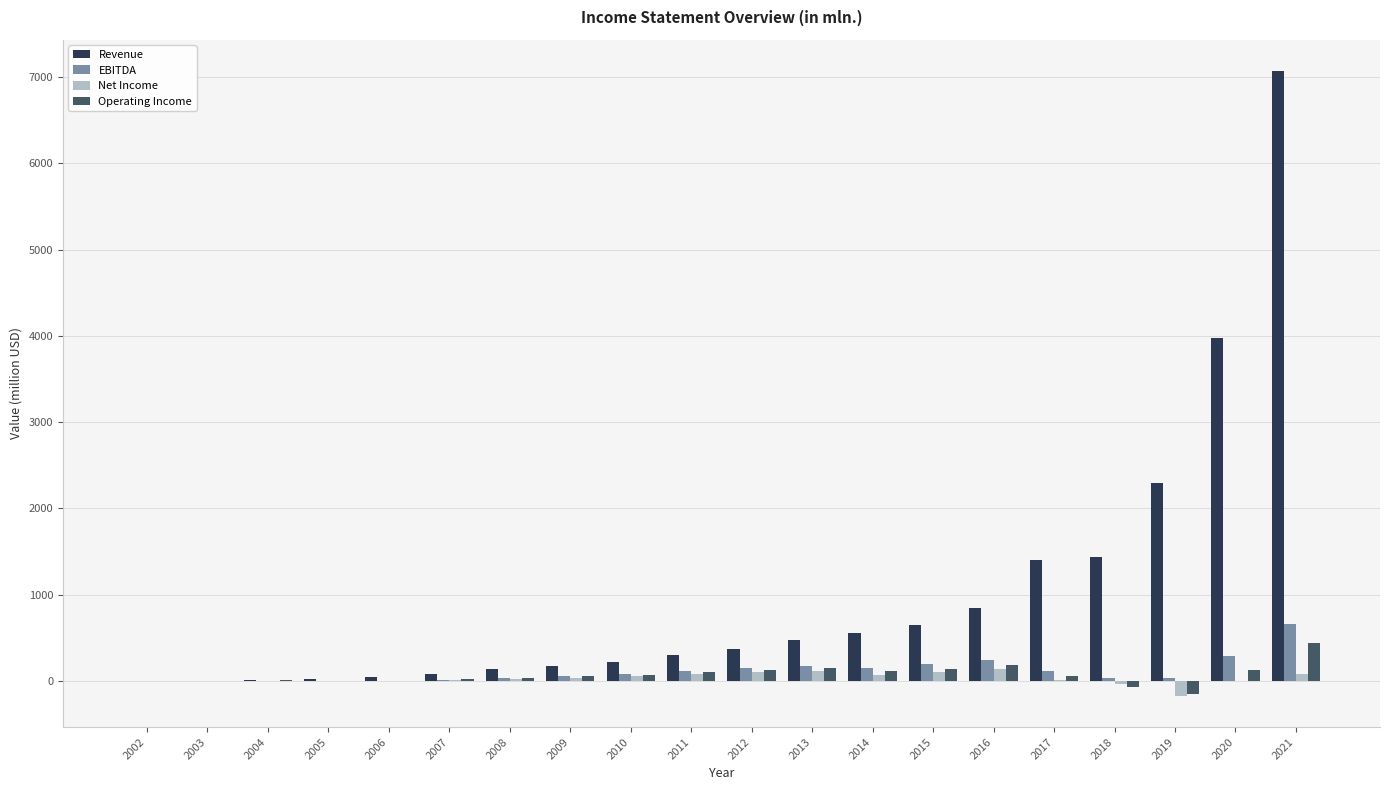

What is the average value of the Revenue series?

1004.3